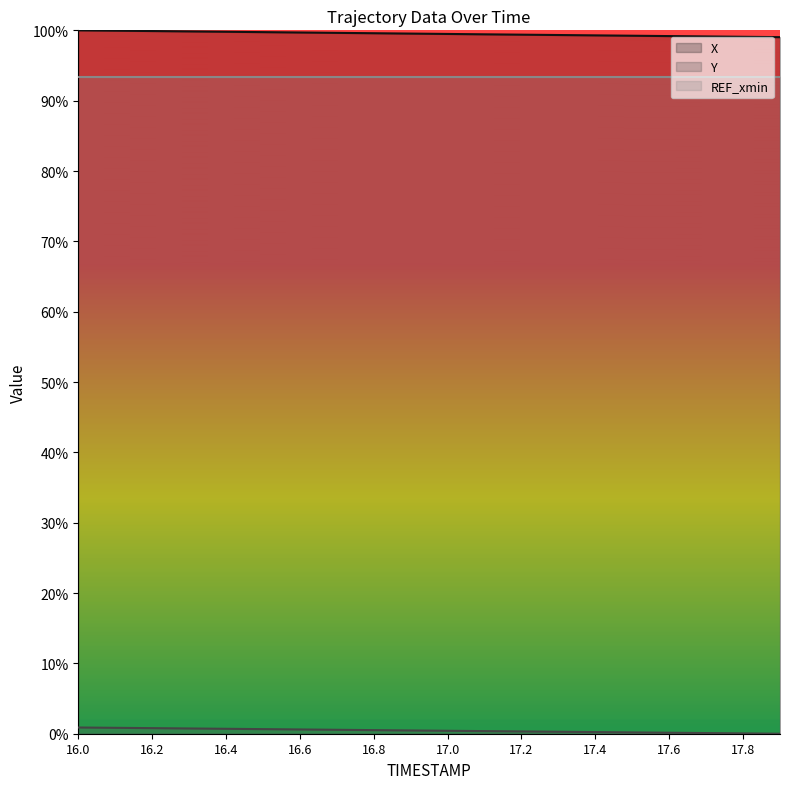

List the series in order of their peak value, highest first.

X, Y